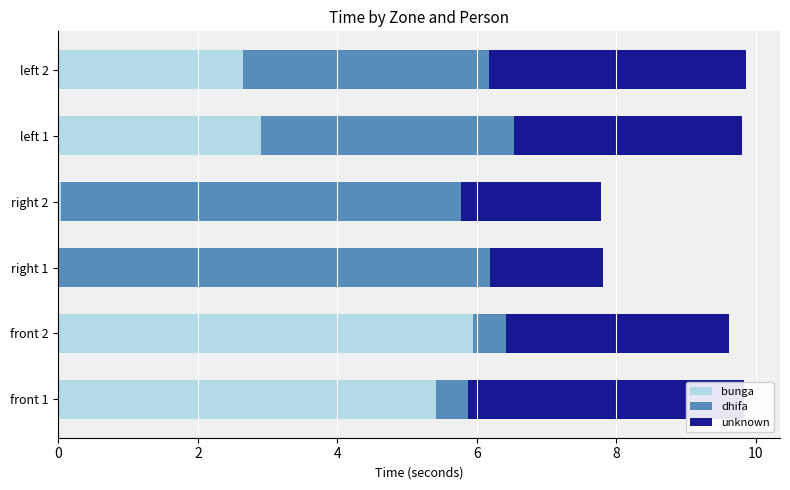

Rank the series by their average value, from highest to lowest.

dhifa, unknown, bunga